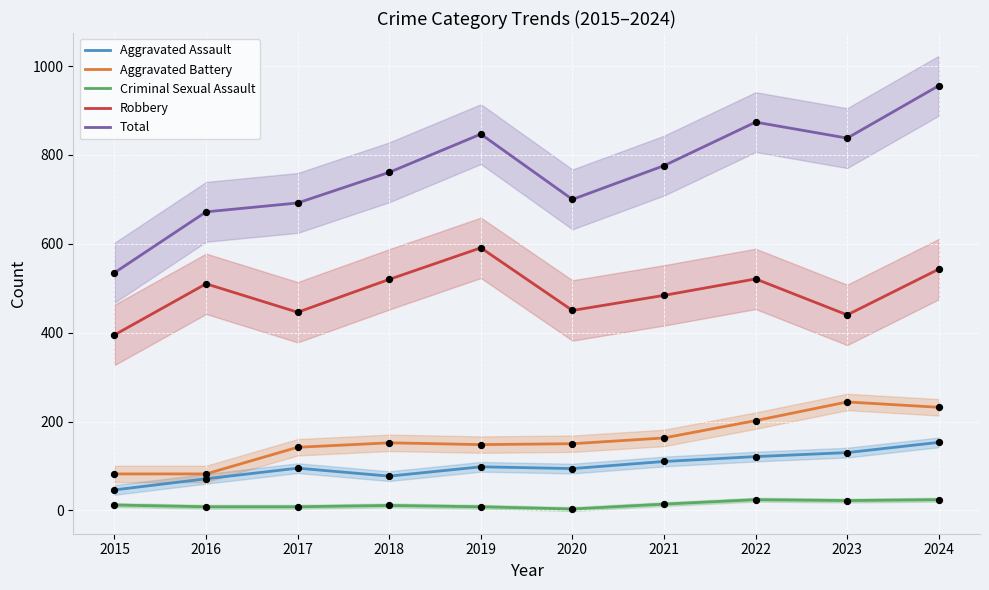

Which series has the widest spread of Y values?

Total